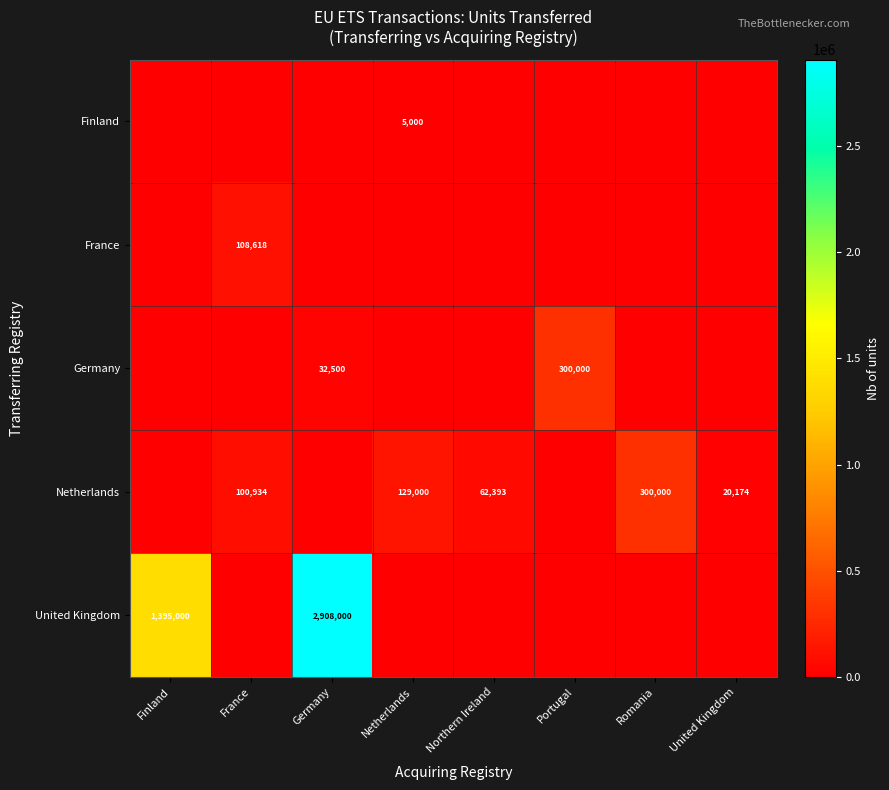

What is the sum of the Netherlands values at Netherlands and France?

229934